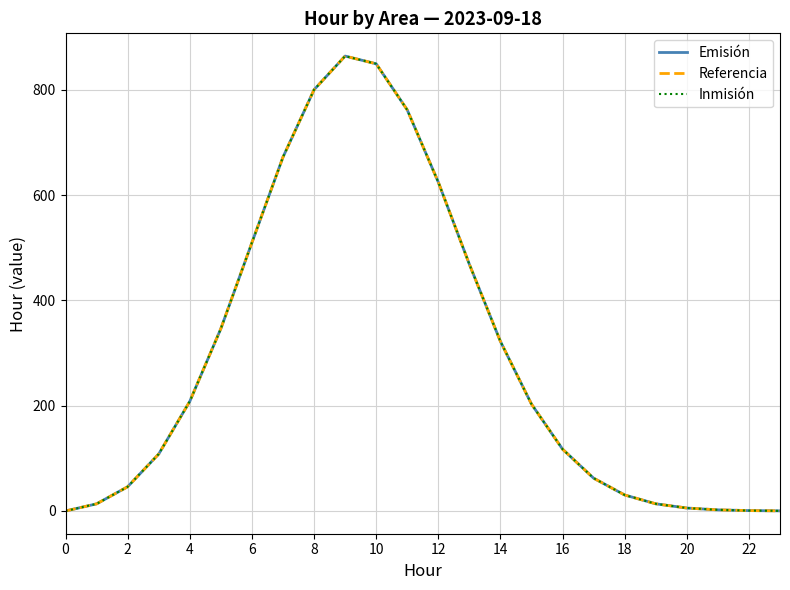

Reading left to right, list all the values displayed in this chart.

Emisión: 0.0	13.5	46.0	108.1	208.2	346.3	509.6	672.0	800.0	864.0	849.4	761.8	624.5	468.6	322.1	203.0	117.4	62.3	30.4	13.6	5.6	2.1	0.7	0.2
Referencia: 0.0	13.5	46.0	108.1	208.2	346.3	509.6	672.0	800.0	864.0	849.4	761.8	624.5	468.6	322.1	203.0	117.4	62.3	30.4	13.6	5.6	2.1	0.7	0.2
Inmisión: 0.0	13.5	46.0	108.1	208.2	346.3	509.6	672.0	800.0	864.0	849.4	761.8	624.5	468.6	322.1	203.0	117.4	62.3	30.4	13.6	5.6	2.1	0.7	0.2